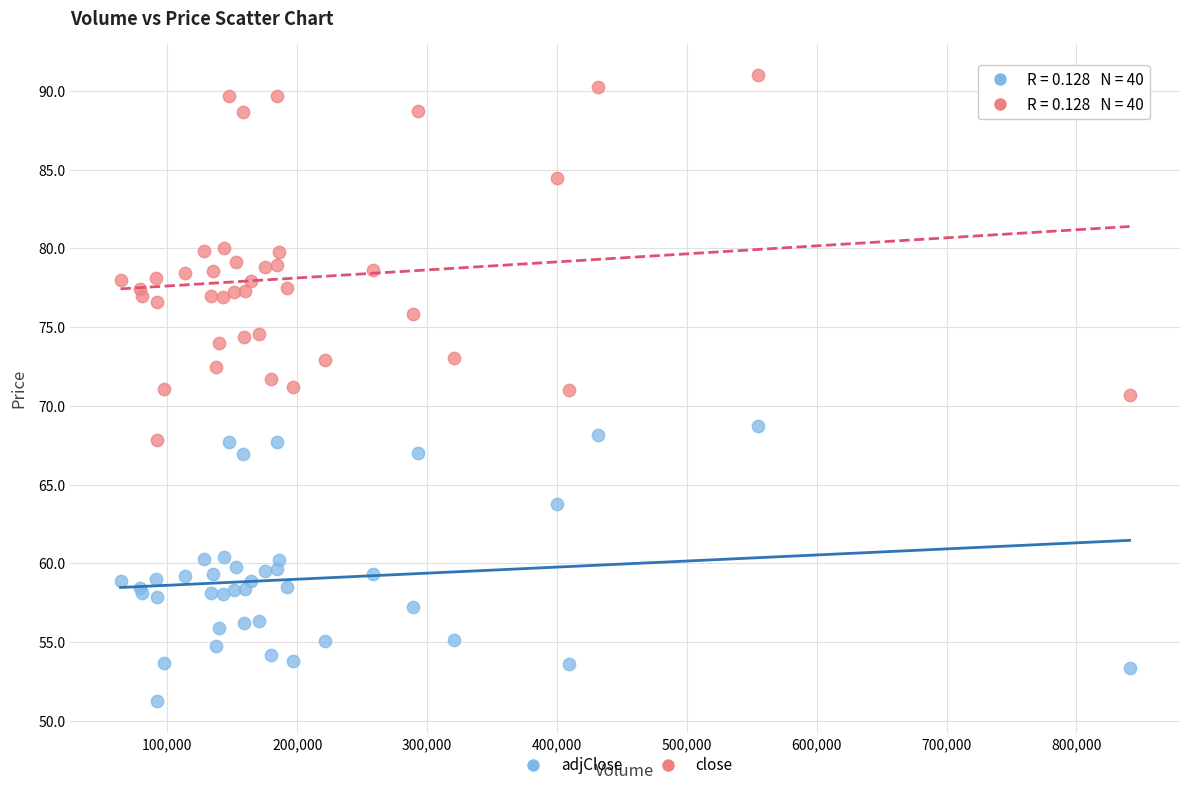

Which series has the widest spread of Y values?

close